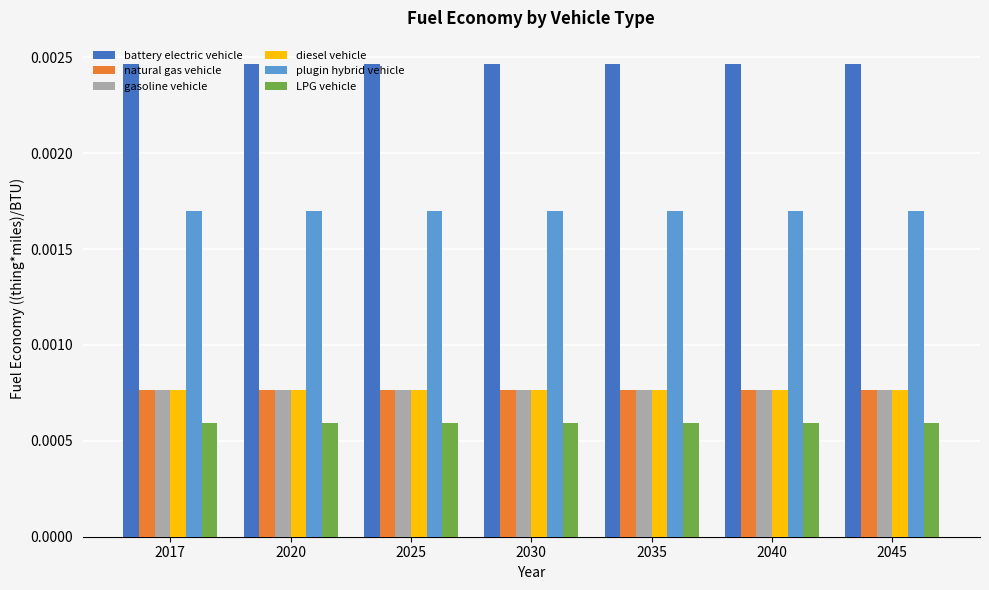

Is the value of natural gas vehicle at 2017 greater than the value of battery electric vehicle at 2035?

No